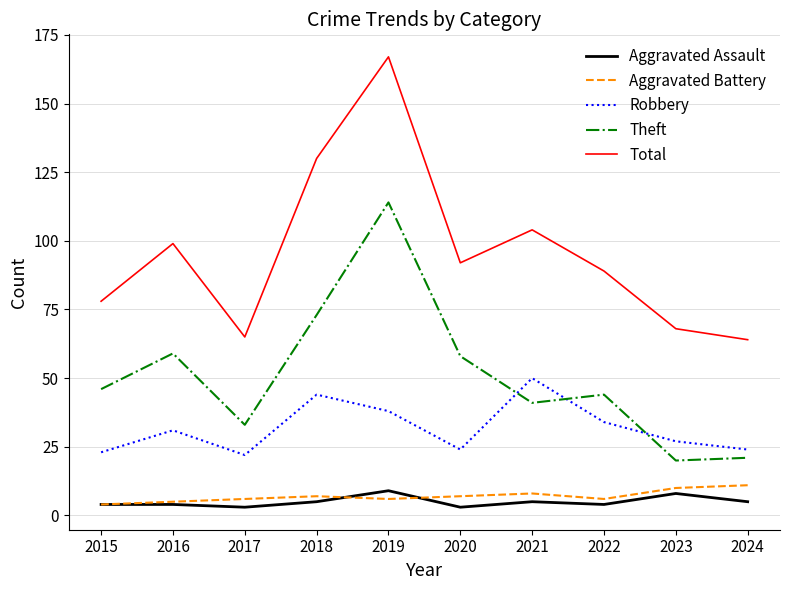

What is the difference between the second highest and minimum values in the Total series?

66